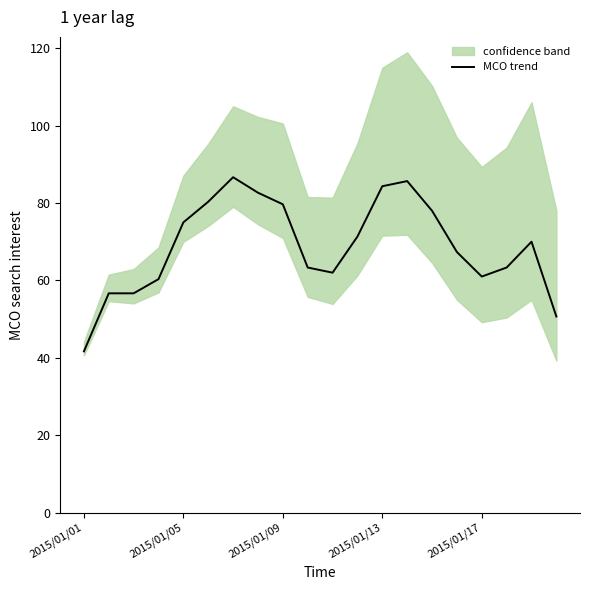

What position from the left is 14?

15